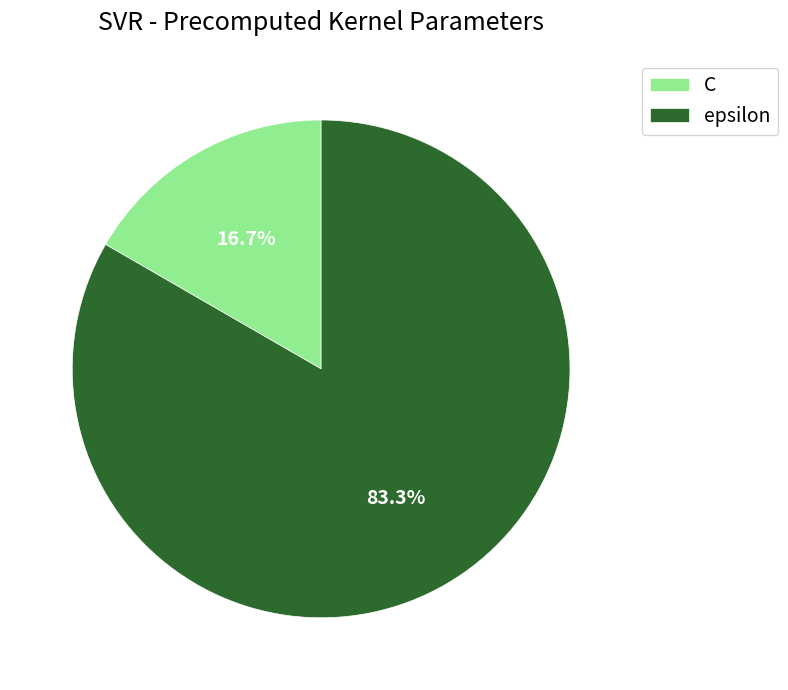

Combined, do epsilon and C account for over 50%?

Yes